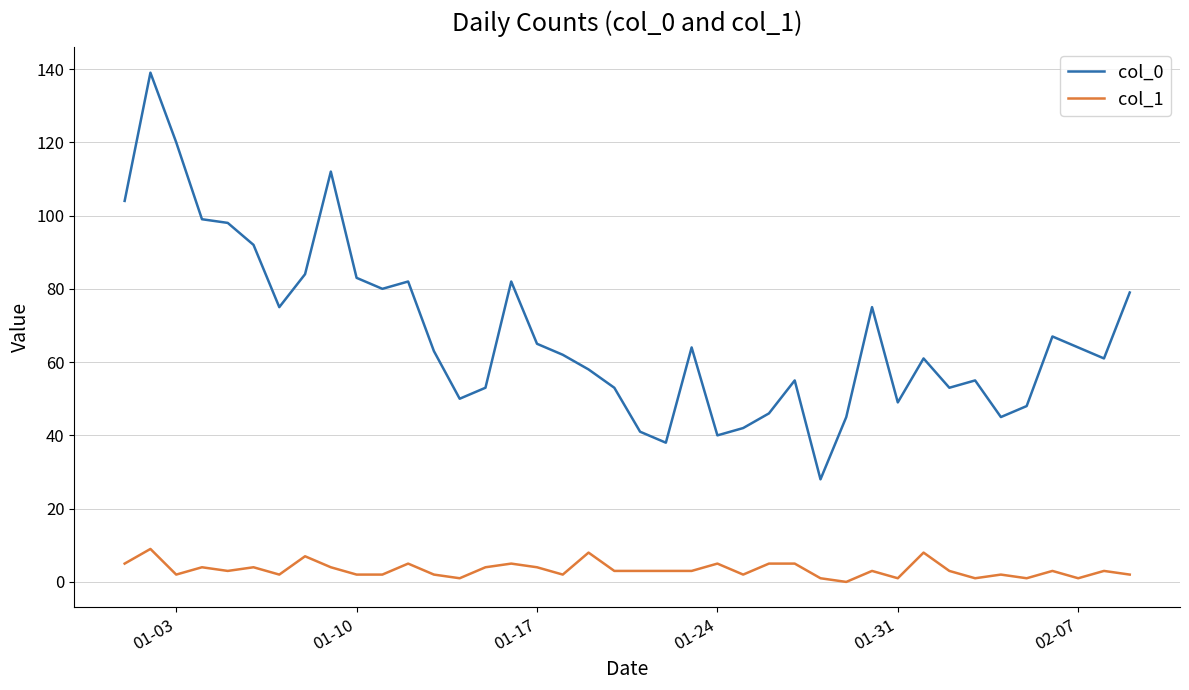

List the series in order of their overall mean, highest first.

col_0, col_1